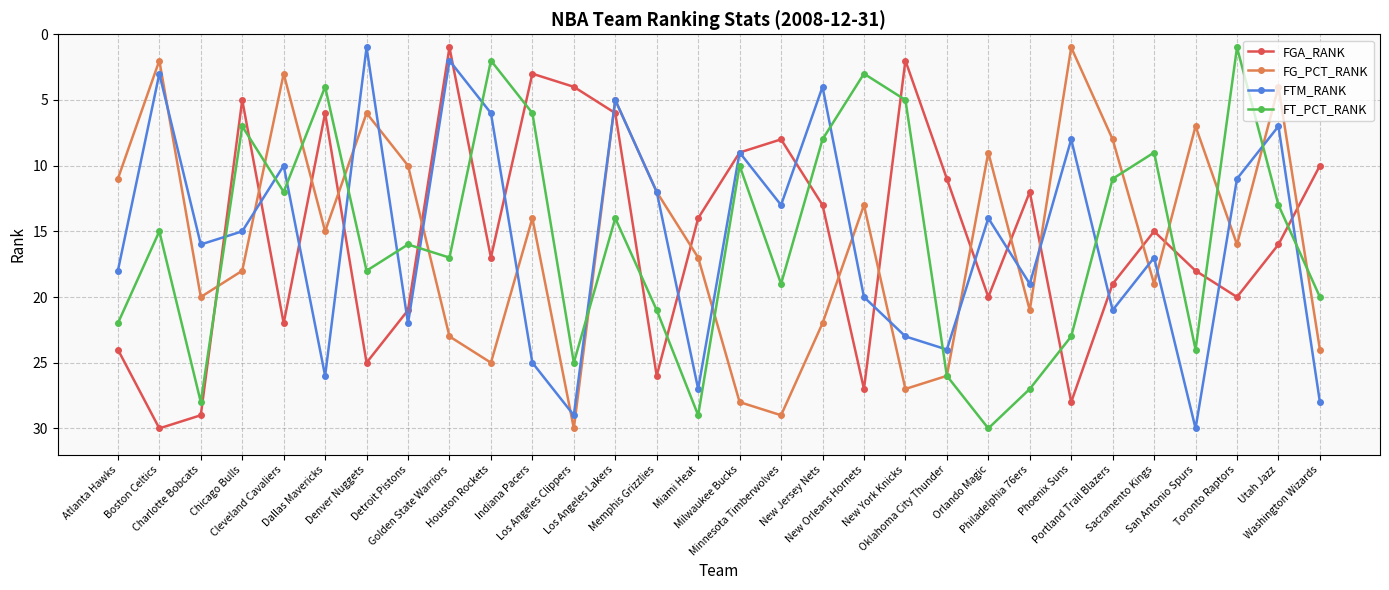

Is the value of FTM_RANK at Toronto Raptors greater than the value of FT_PCT_RANK at Denver Nuggets?

No